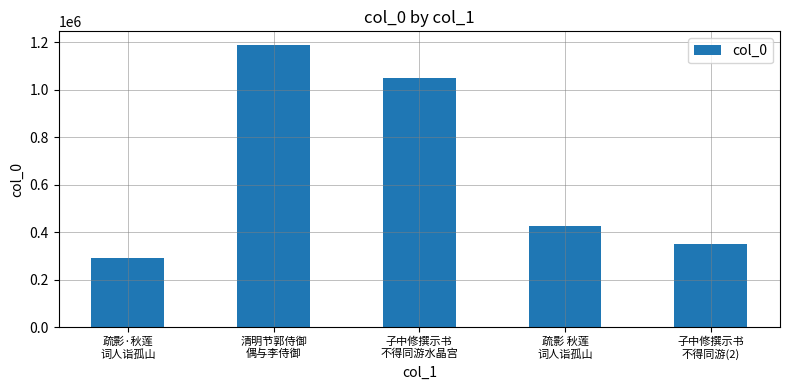

What is the label of the 4th bar from the left?

疏影 秋莲
词人诣孤山